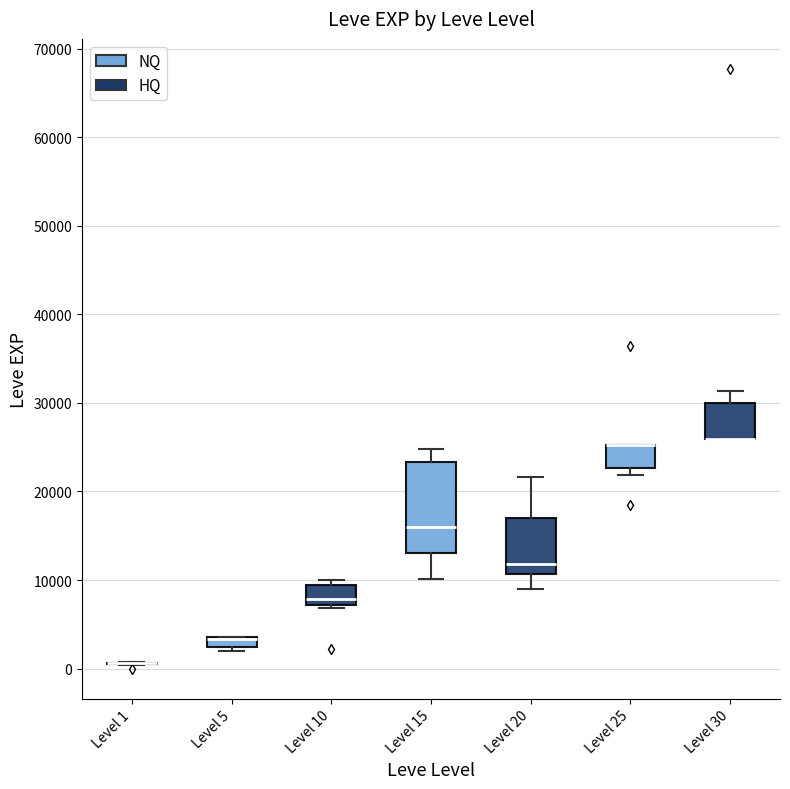

Which box is the tallest, from its lower edge to its upper edge?

Level 15